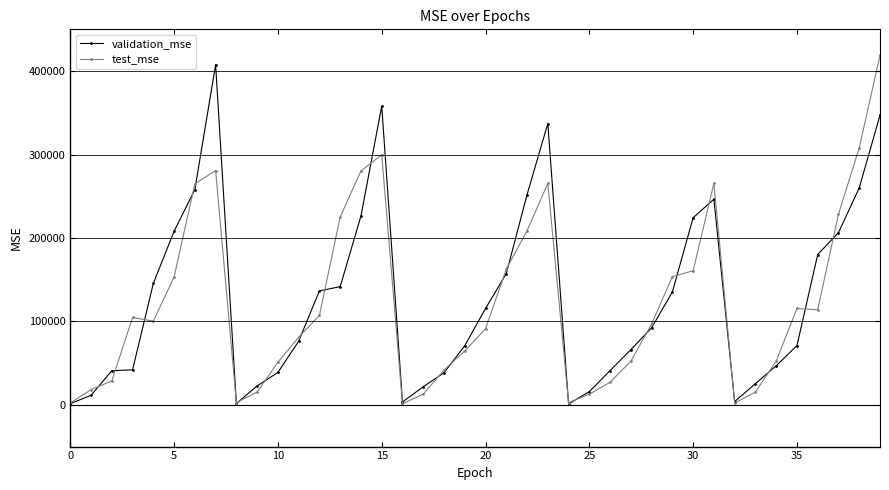

What is the highest value of the test_mse series?

419054.1